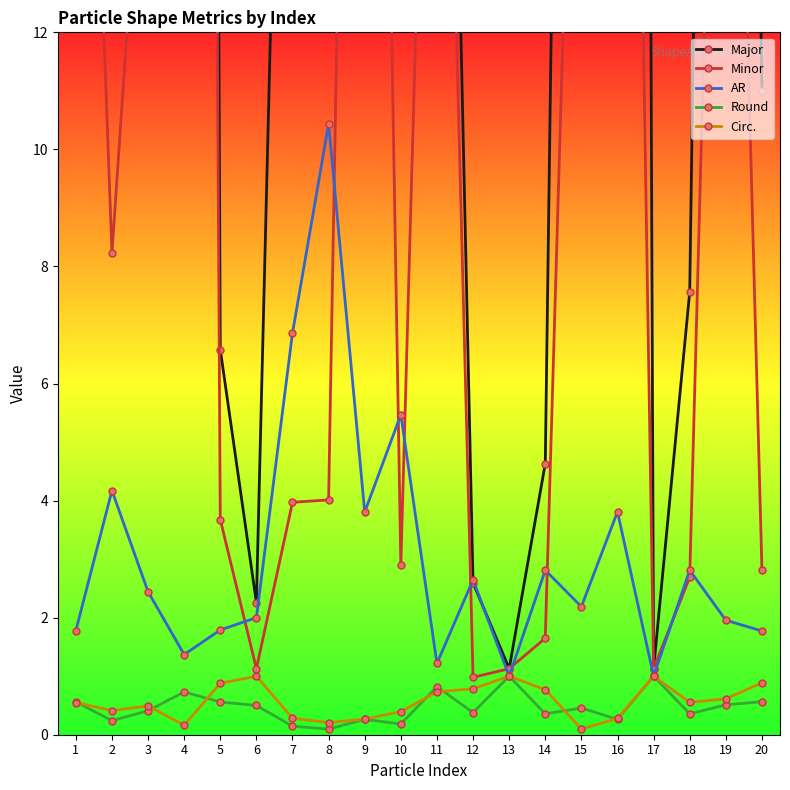

What is the value of the Major point at the 2nd from the left?

34.3